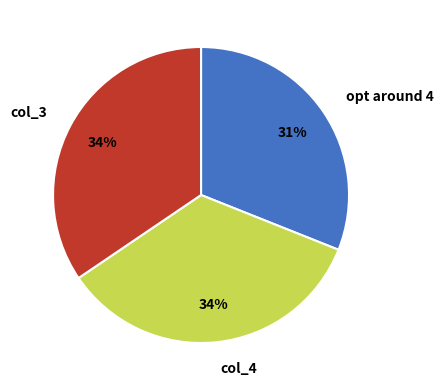

True or false: col_3 accounts for 34% of the total.

True